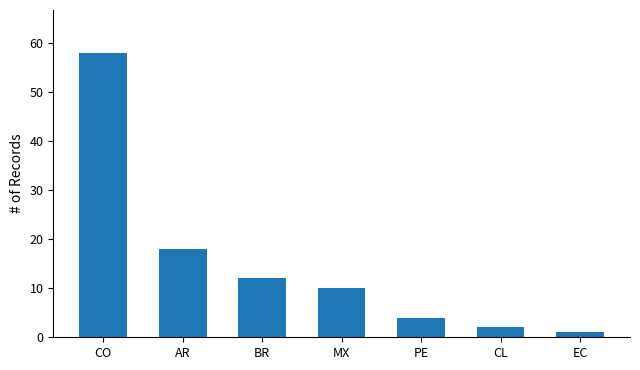

What is the approximate value at CO, to the nearest 10?

60